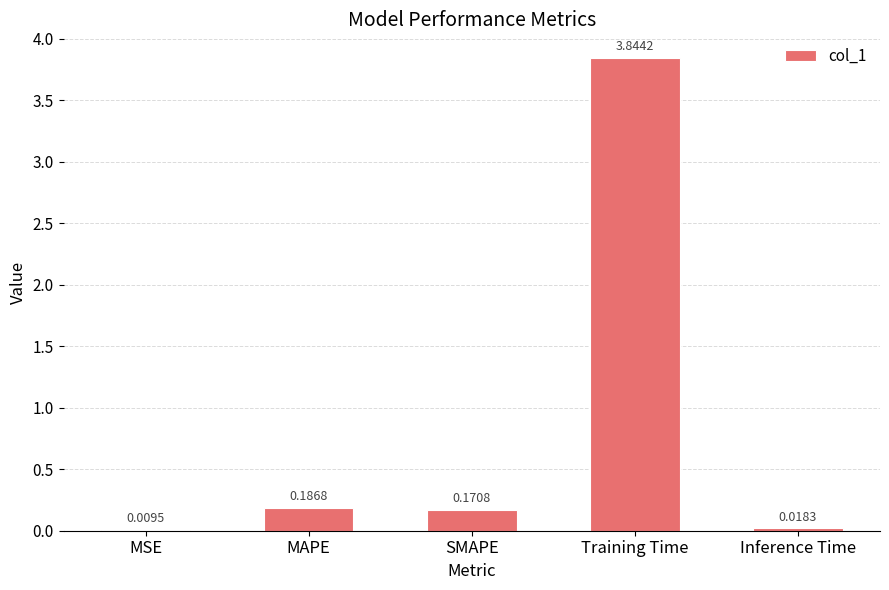

At which label is the value closest to 1?

MAPE